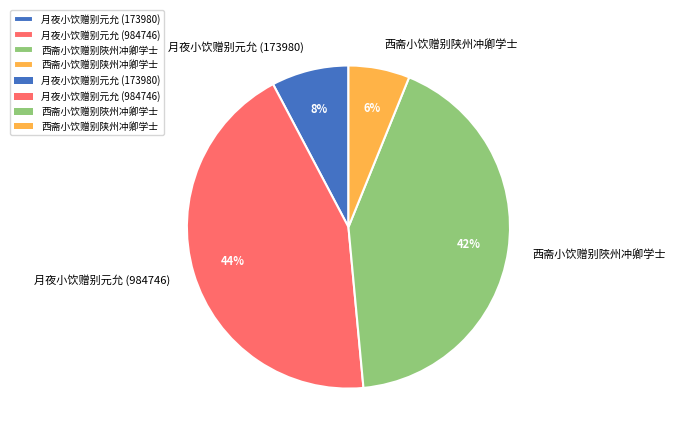

How many slices are in this pie chart?

4